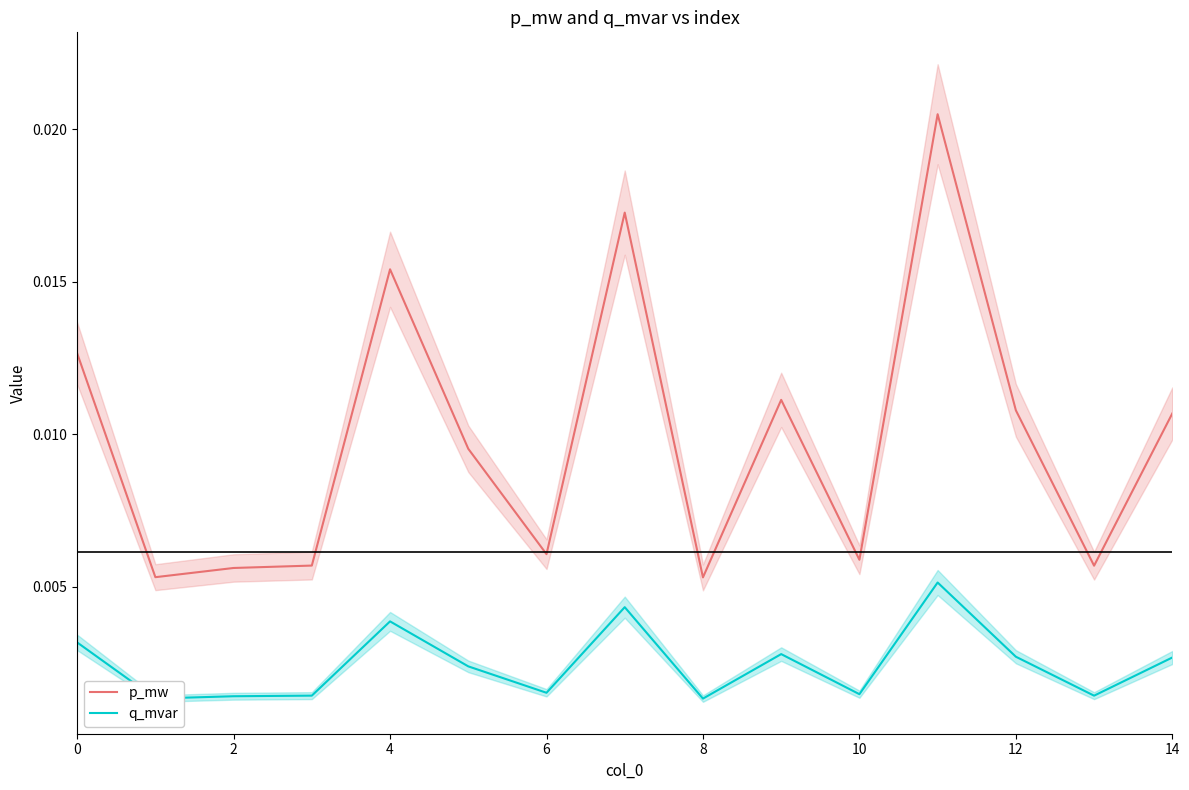

True or false: q_mvar and p_mw cross at least once.

False